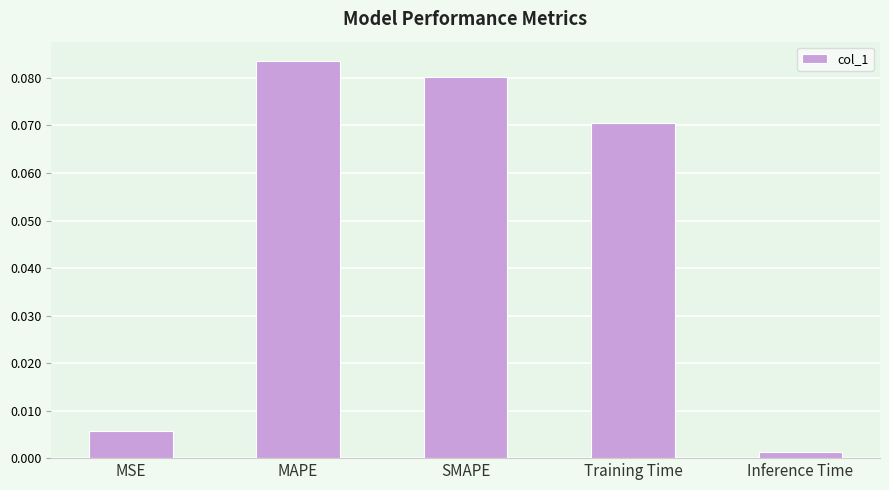

Are the bars horizontal?

No